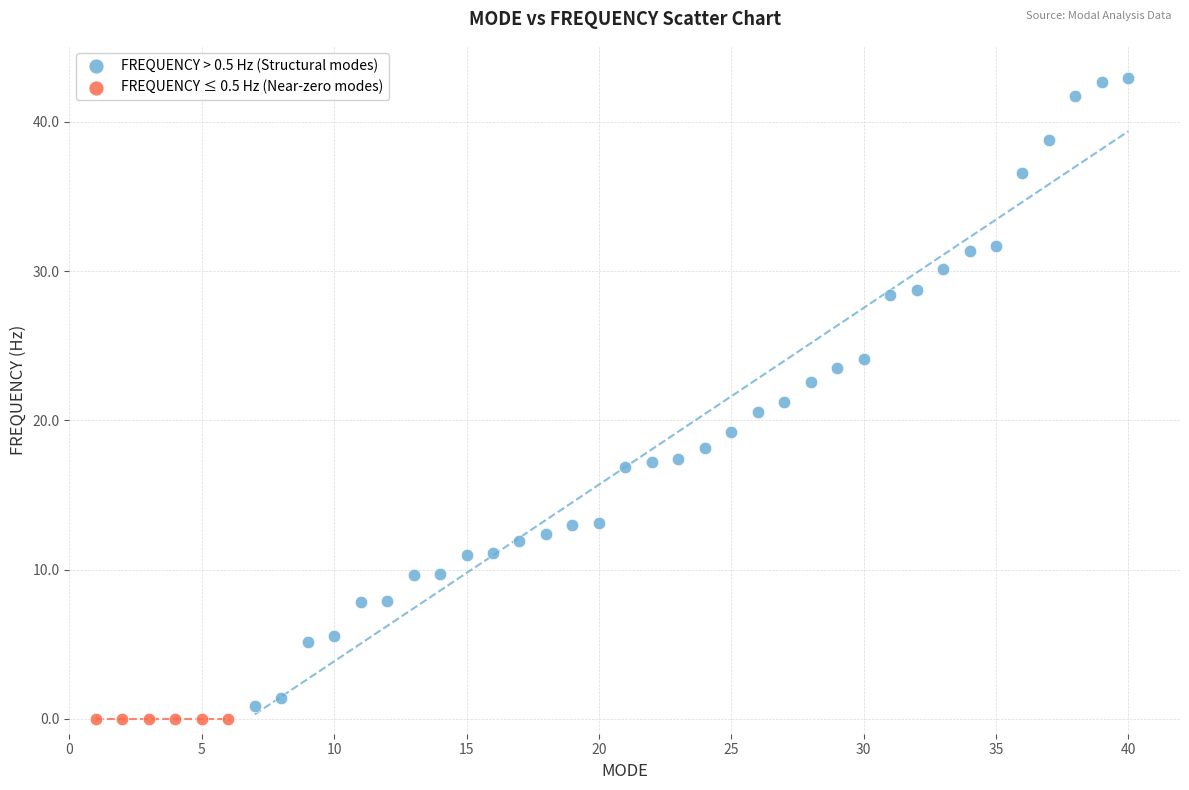

Which series has the widest spread of Y values?

FREQUENCY > 0.5 Hz (Structural modes)